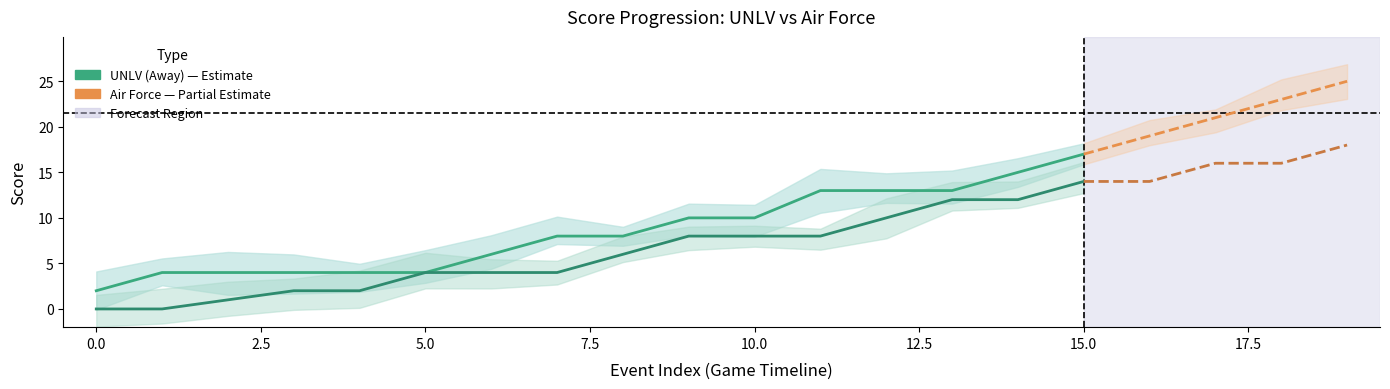

Rank the categories by Air Force (Home) value from highest to lowest.

19, 17, 18, 15, 16, 13, 14, 12, 9, 10, 11, 8, 5, 6, 7, 3, 4, 2, 0, 1